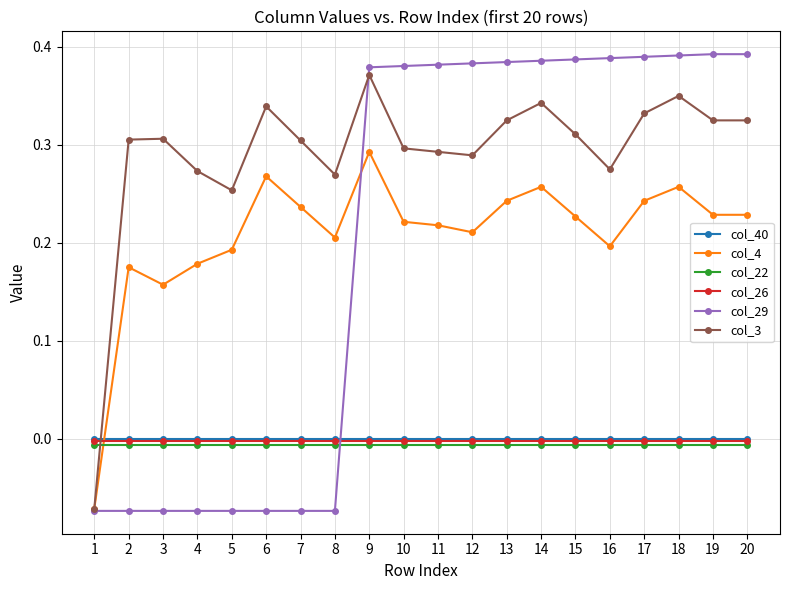

Between which two adjacent categories do col_4 and col_22 first intersect?

1 and 2